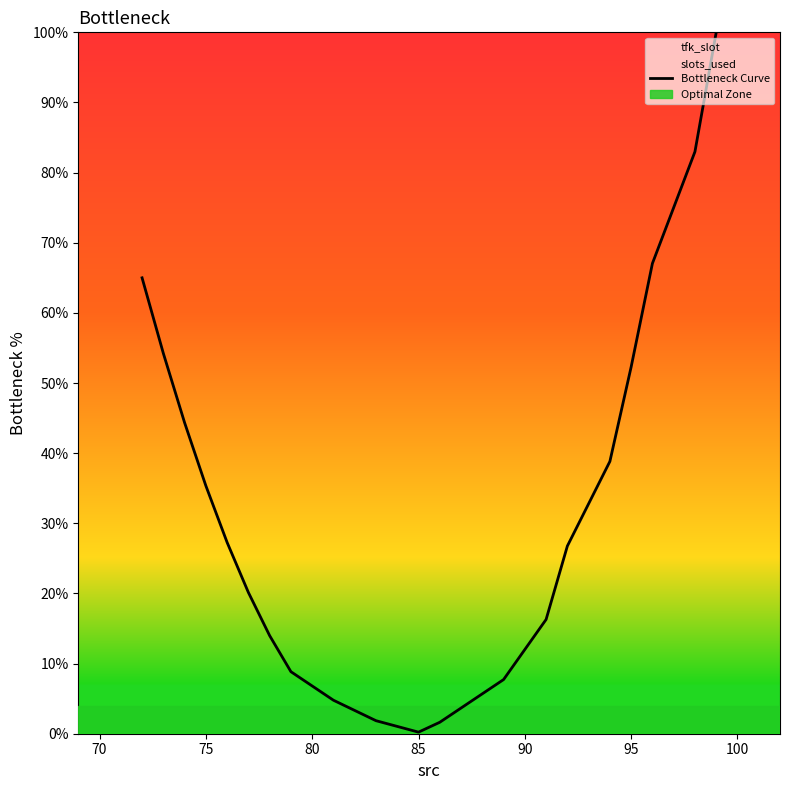

How many points are lower than both their immediate neighbors (excluding endpoints)?

1